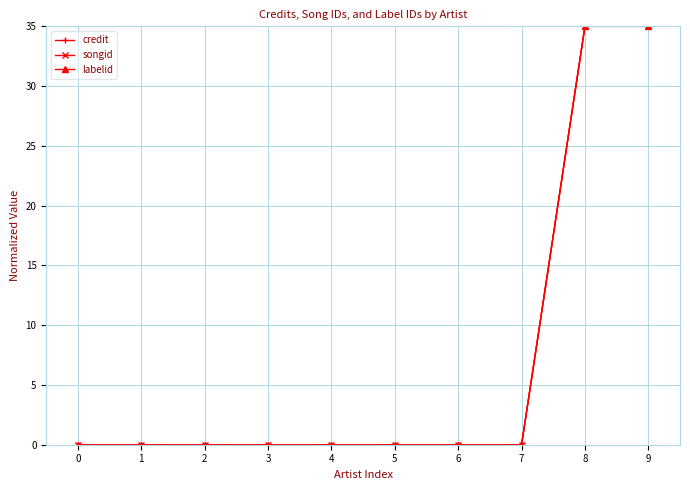

Is this an area chart (filled region under the line)?

No